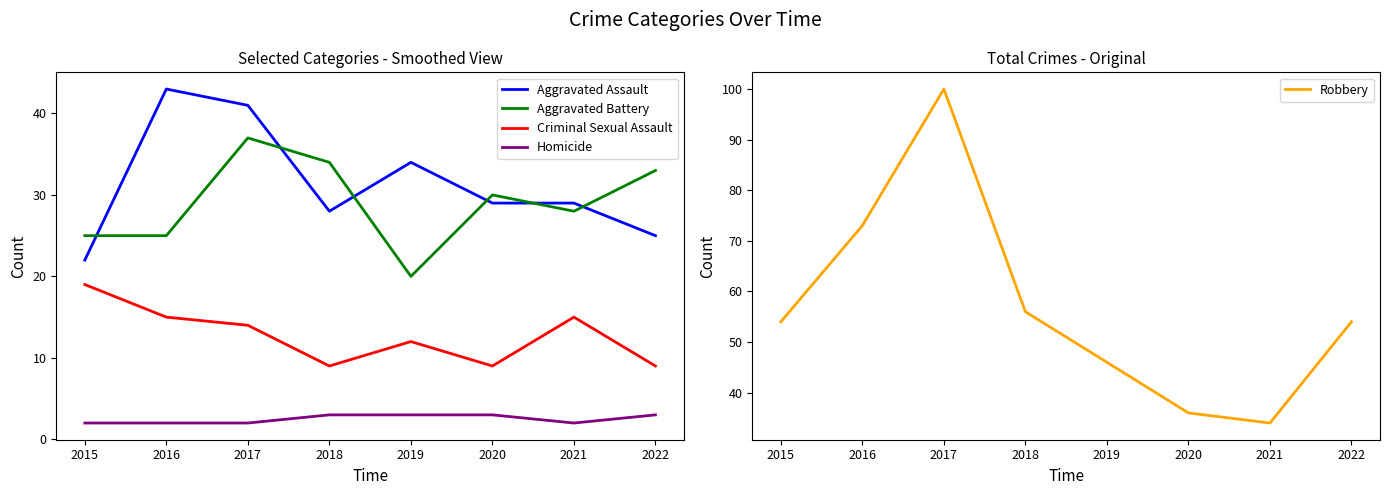

Where is the first local minimum for Criminal Sexual Assault?

2018